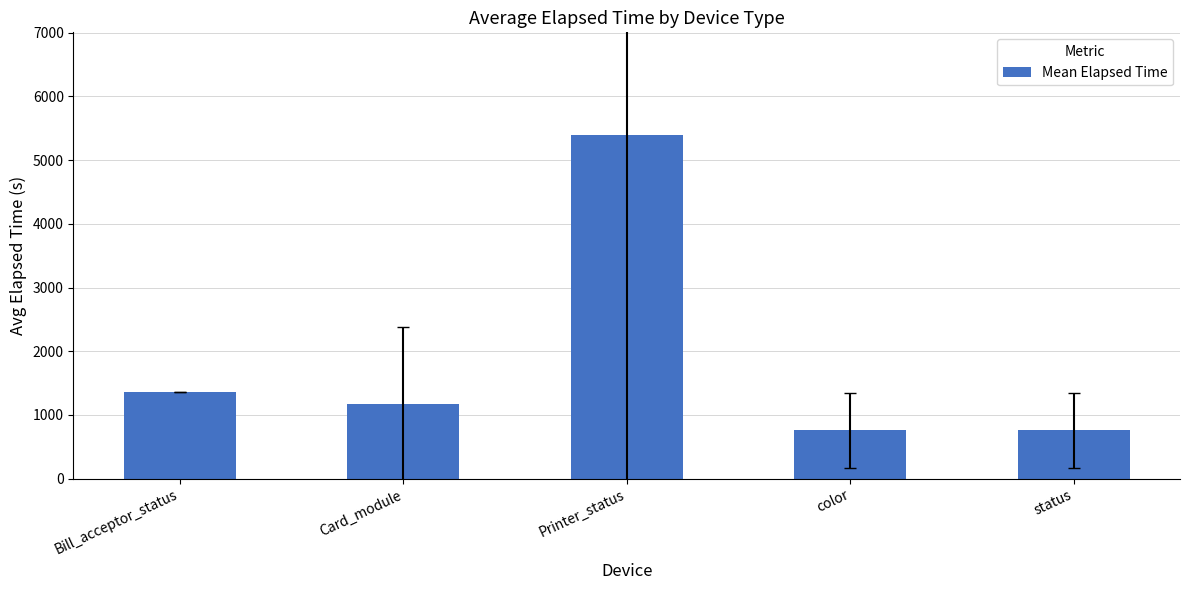

Is it true that the value at Bill_acceptor_status is 2427.8?

False